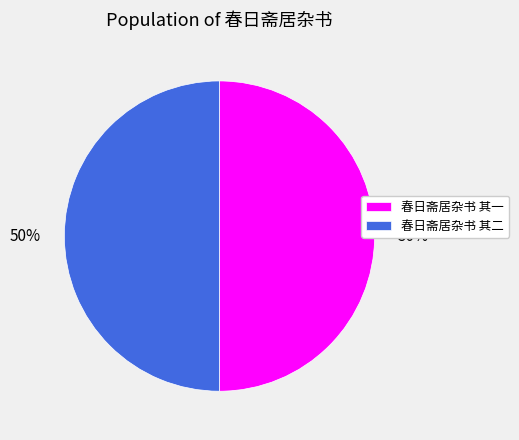

To the nearest percent, what percentage of the pie is 春日斋居杂书 其一?

50%